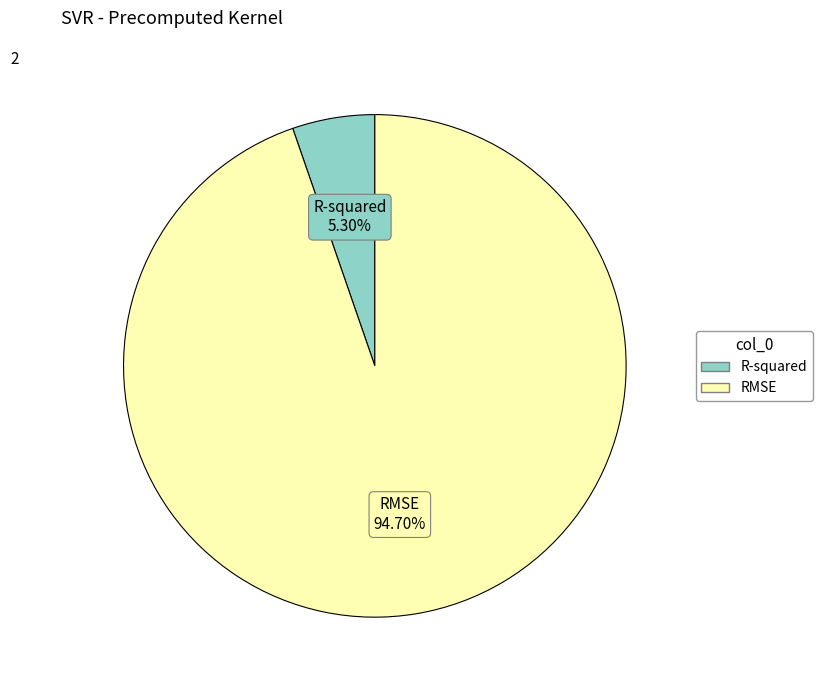

Do R-squared and RMSE together represent more than half of the pie?

Yes